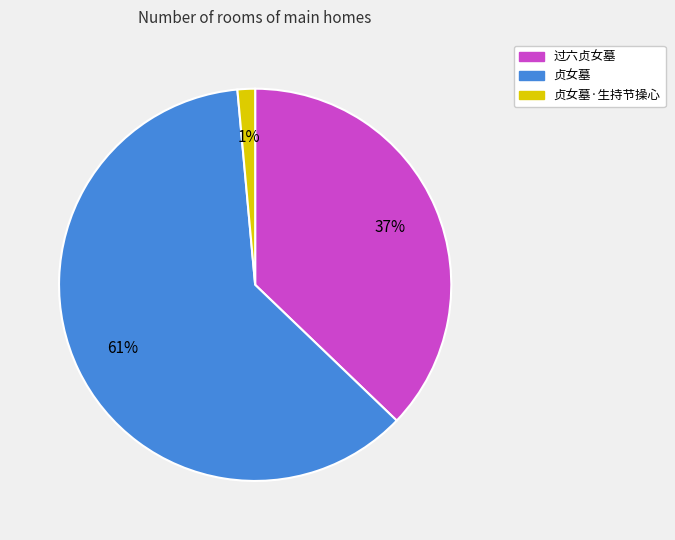

Between 贞女墓·生持节操心 and 贞女墓, which is larger?

贞女墓